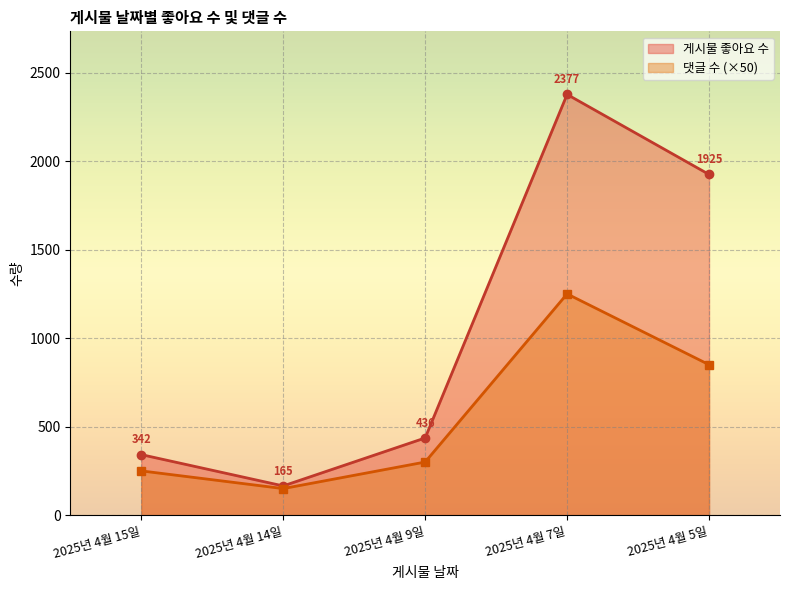

True or false: 댓글 수 and 게시물 좋아요 수 intersect in this chart.

False